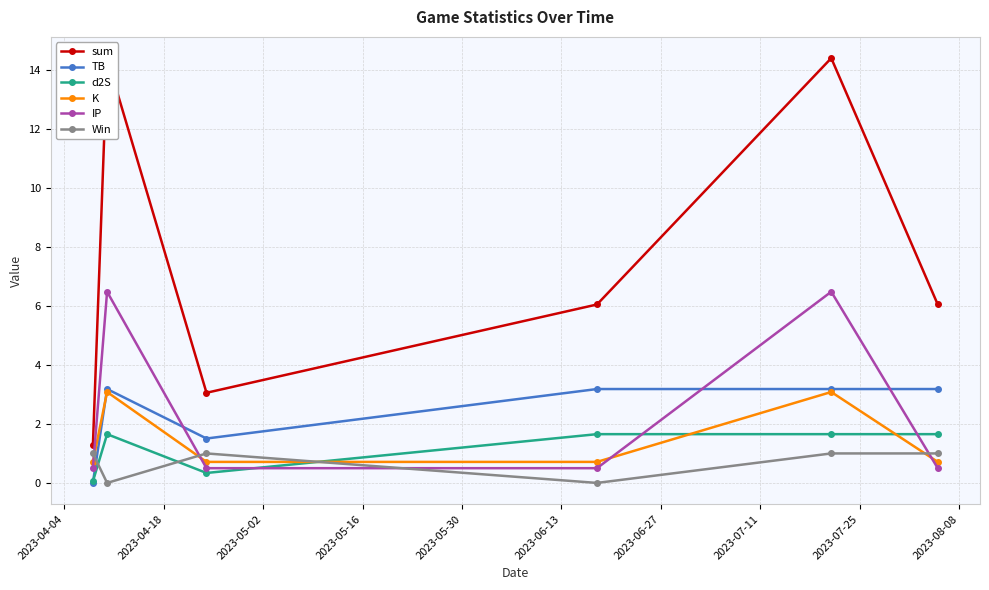

Which series has the widest spread of values?

sum